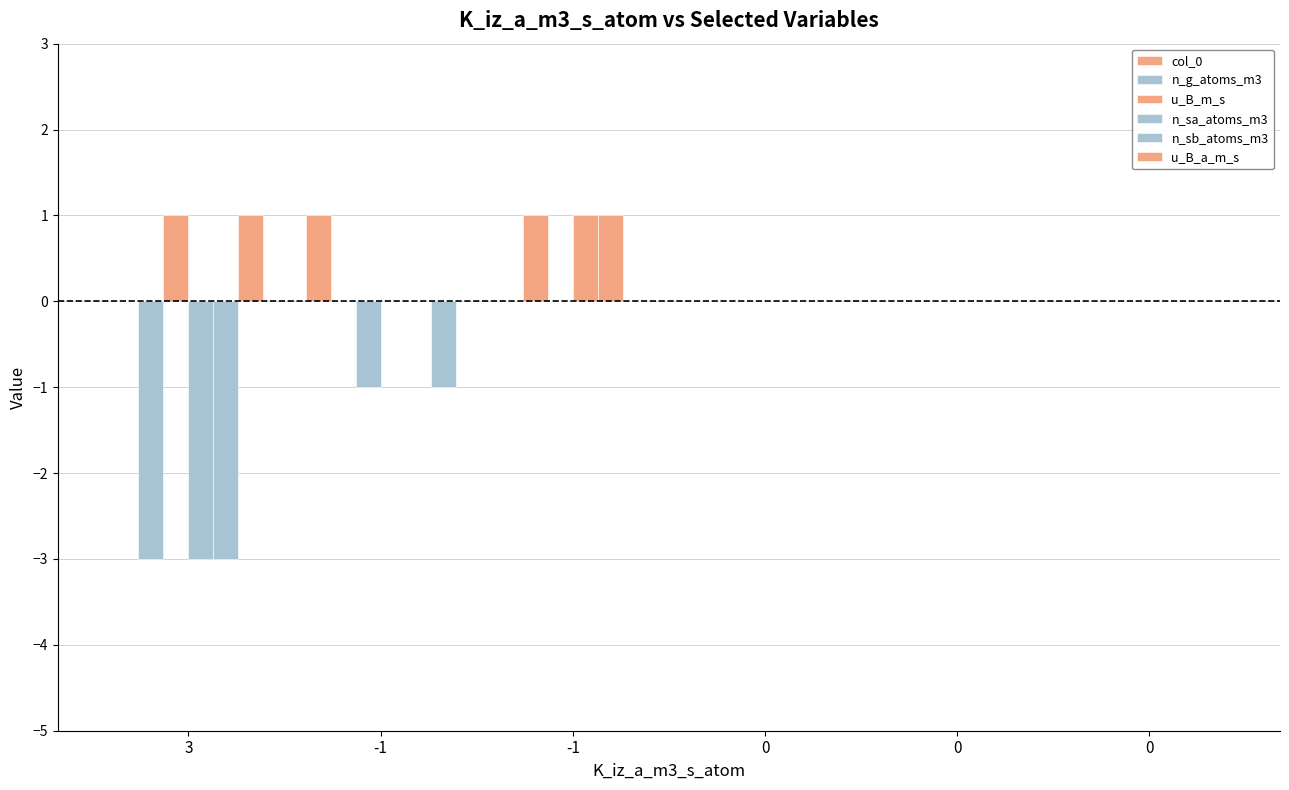

Does the chart contain stacked bars?

No